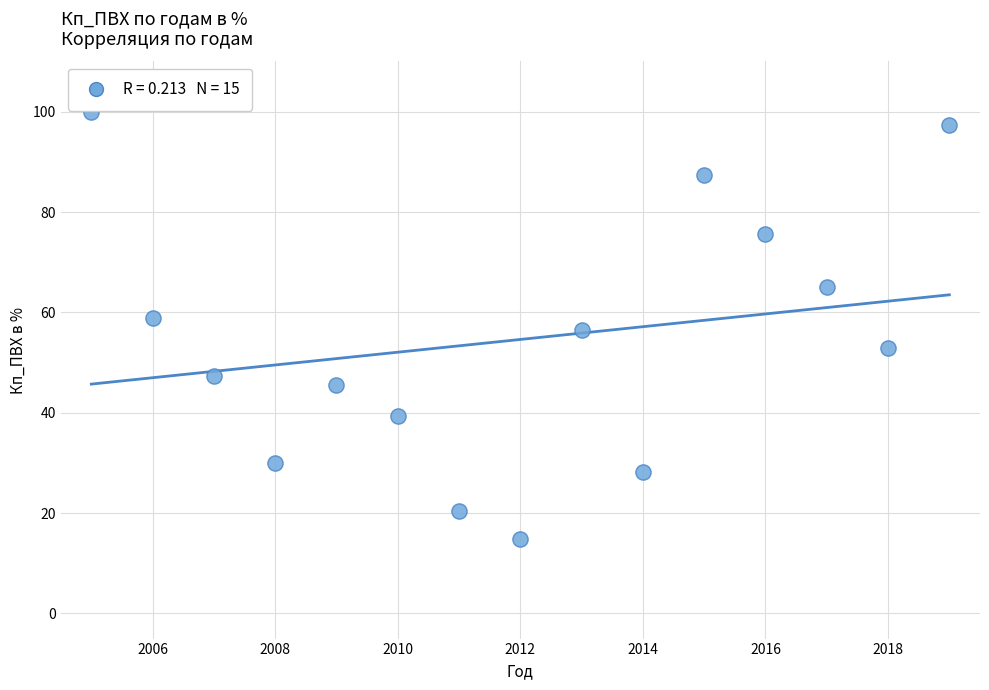

What is the range of X values (max minus min)?

14.0